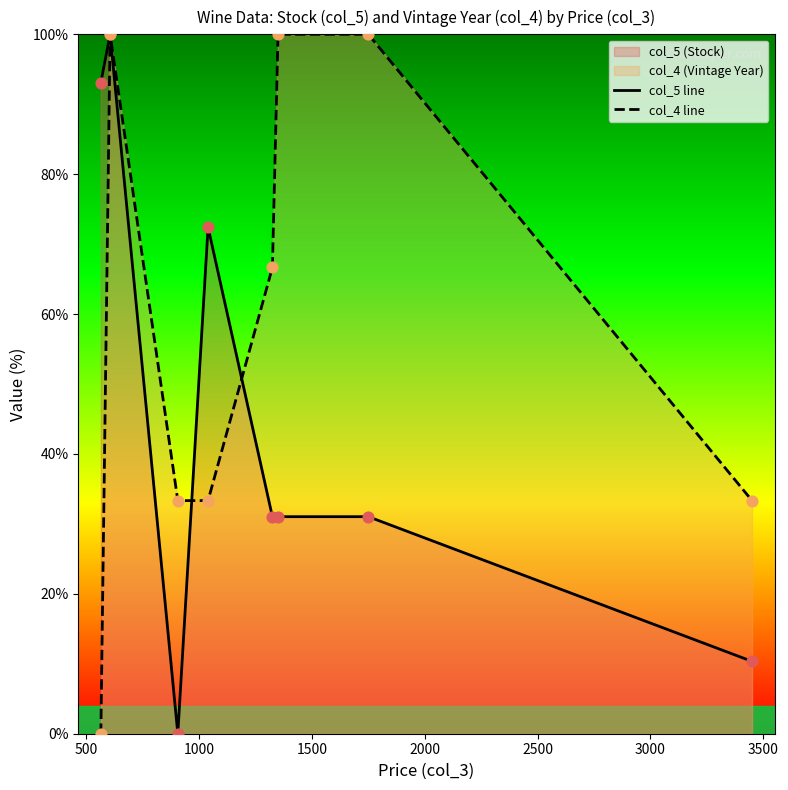

Which series has the largest total across all categories?

col_4 line